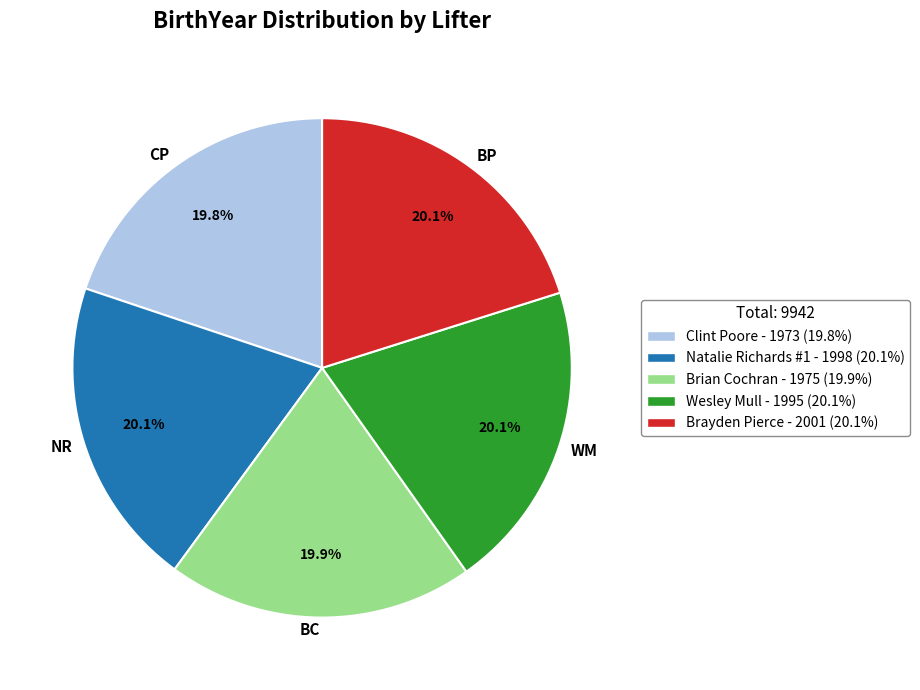

Does WM represent more than half of the total?

No